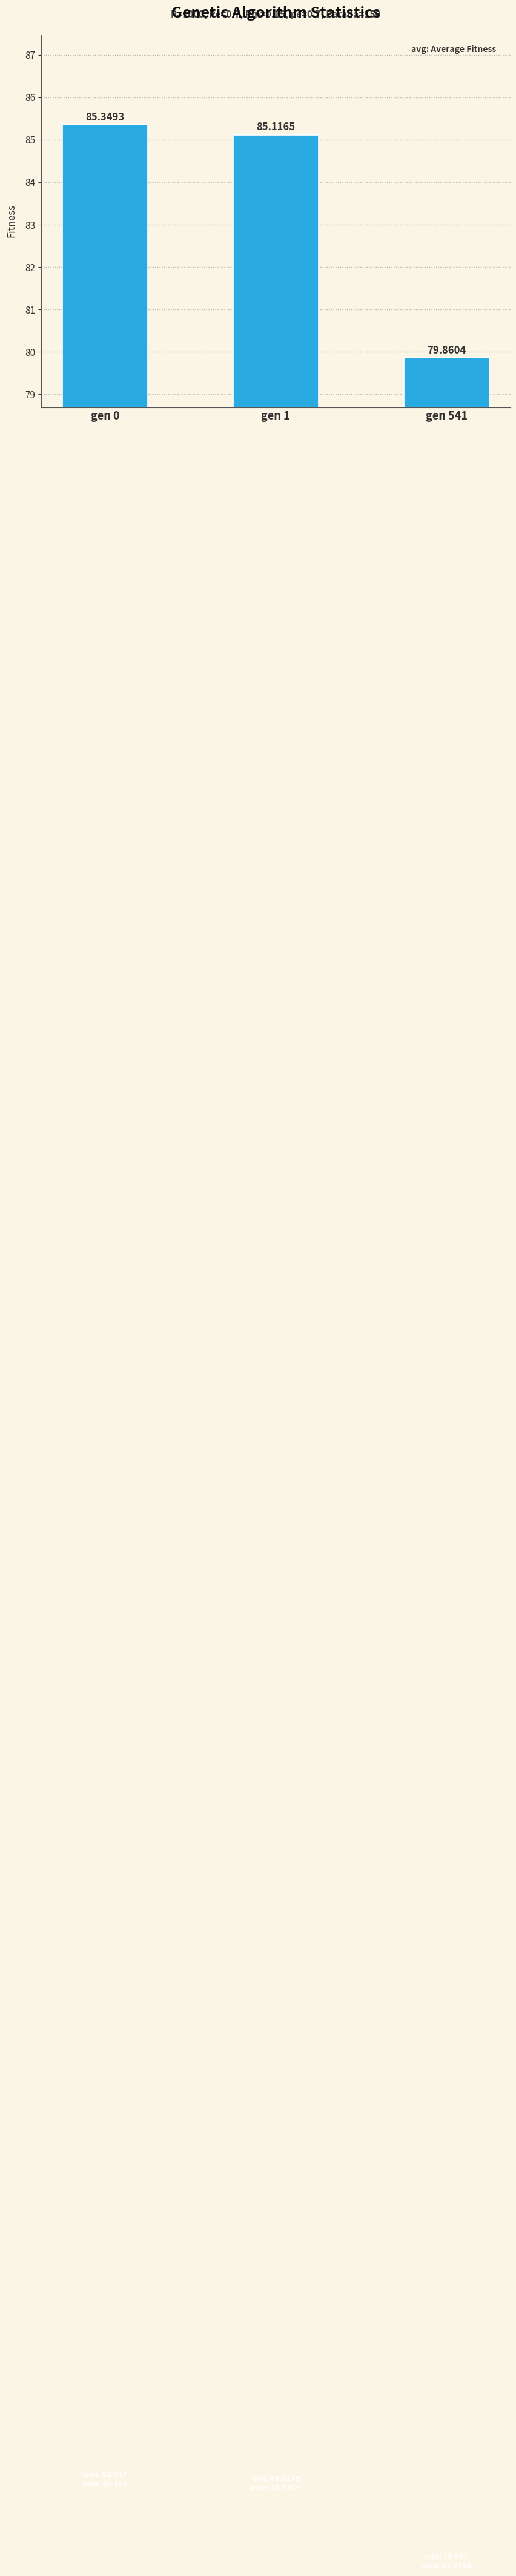

Which has a higher value, gen 541 or gen 1?

gen 1